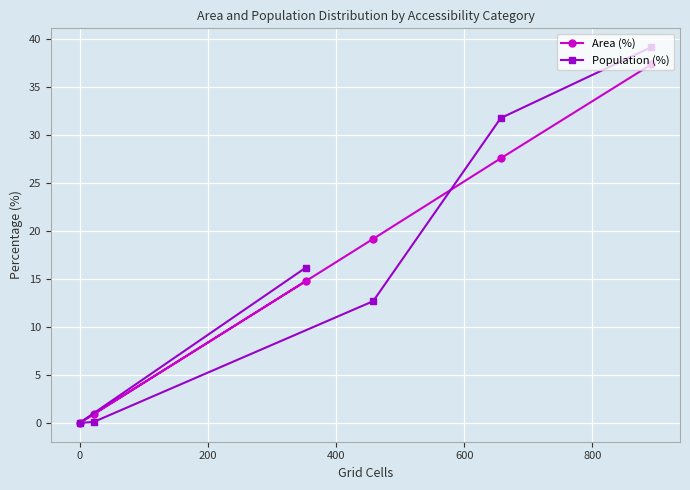

What is the value of the Population (%) point at the 2nd from the left?

0.1